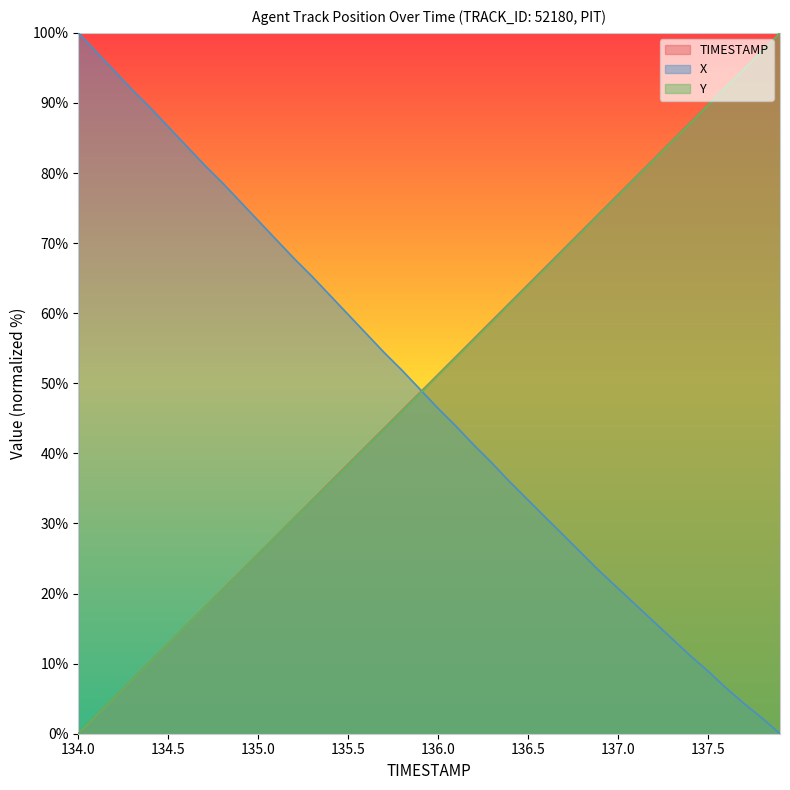

The value of TIMESTAMP at 134.5 is 12.8. True or false?

True